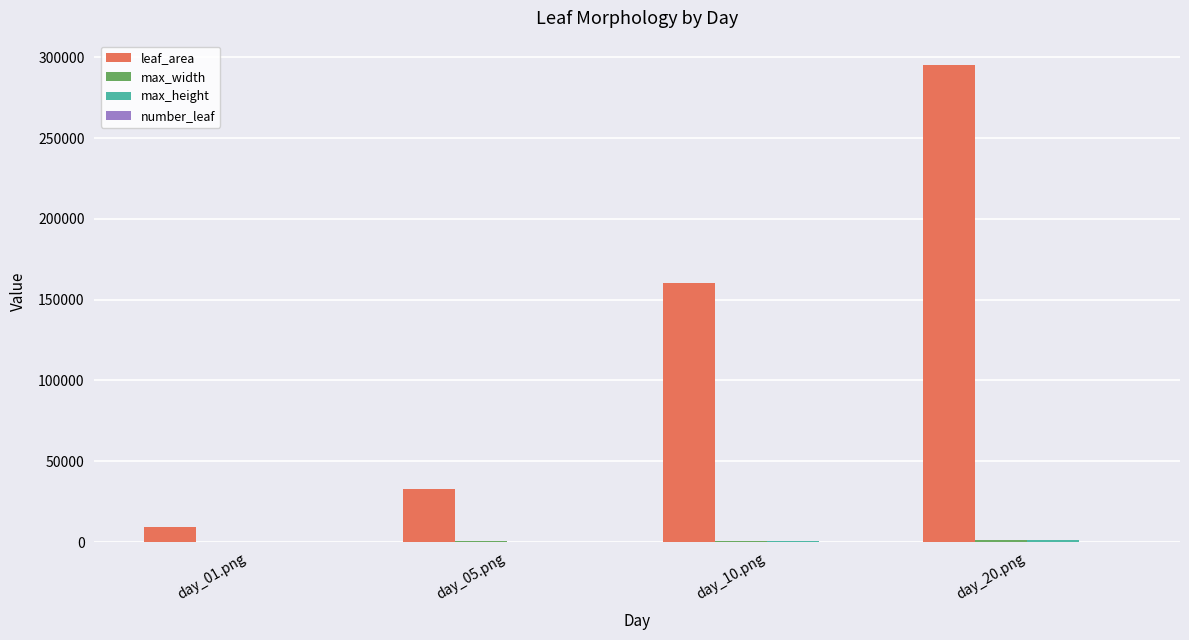

Count the number of data series in this chart.

4